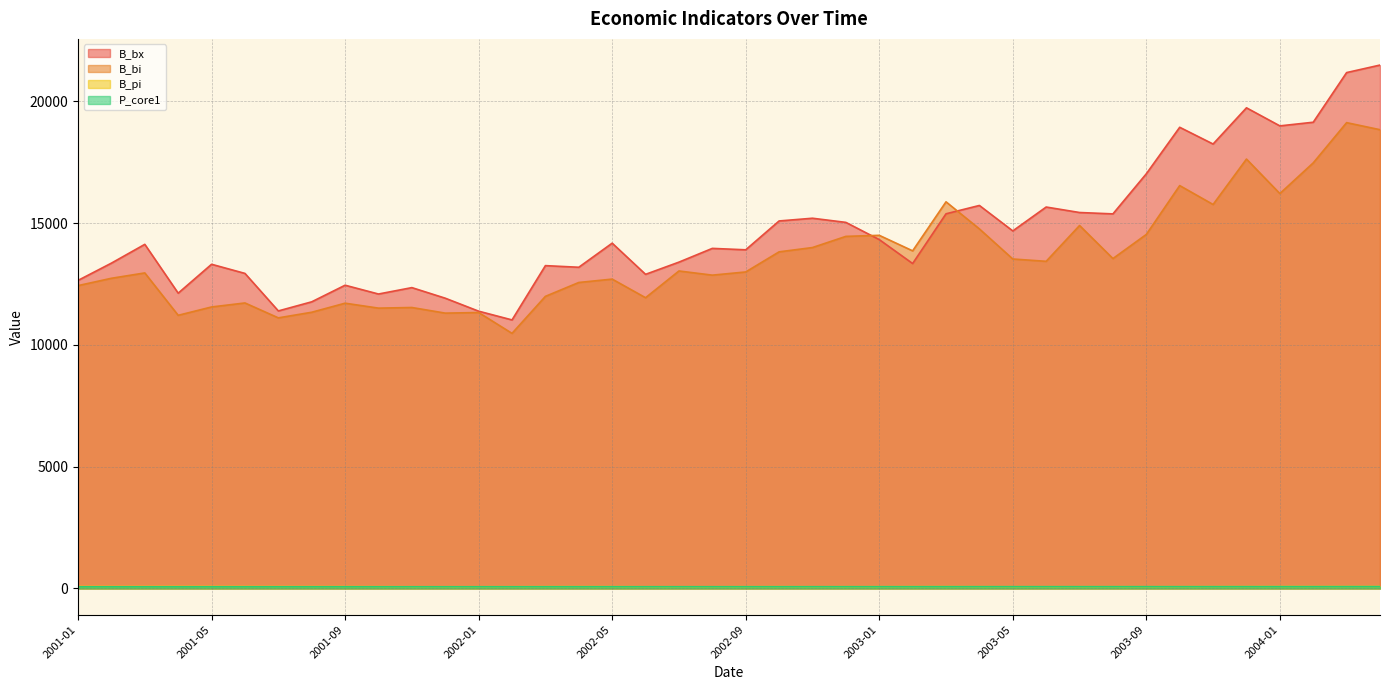

What is the sum of all P_core1 values?

2912.3